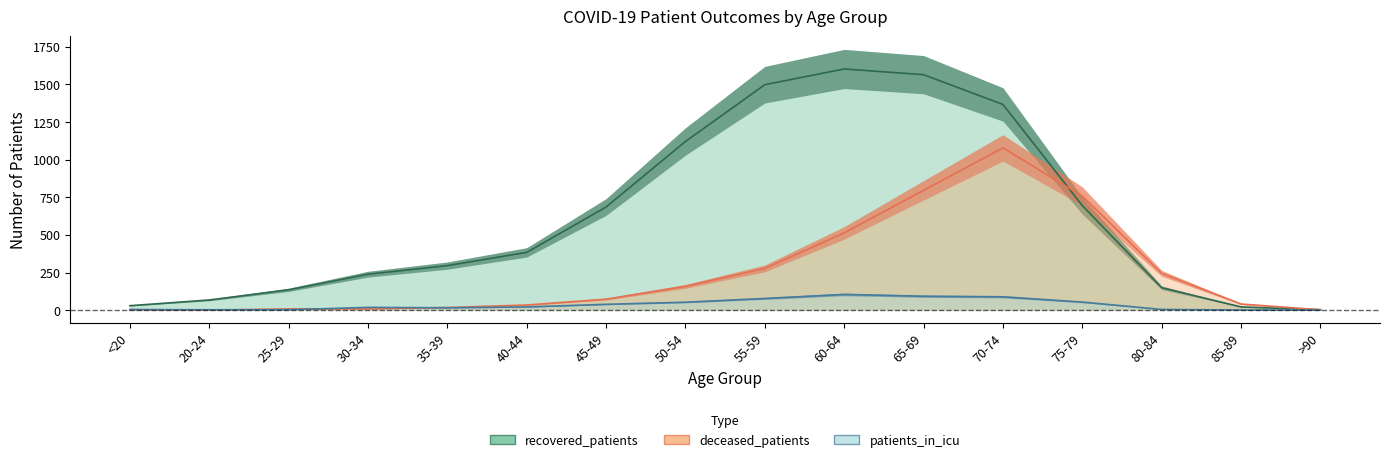

At how many categories does at least one series exceed 1363?

4